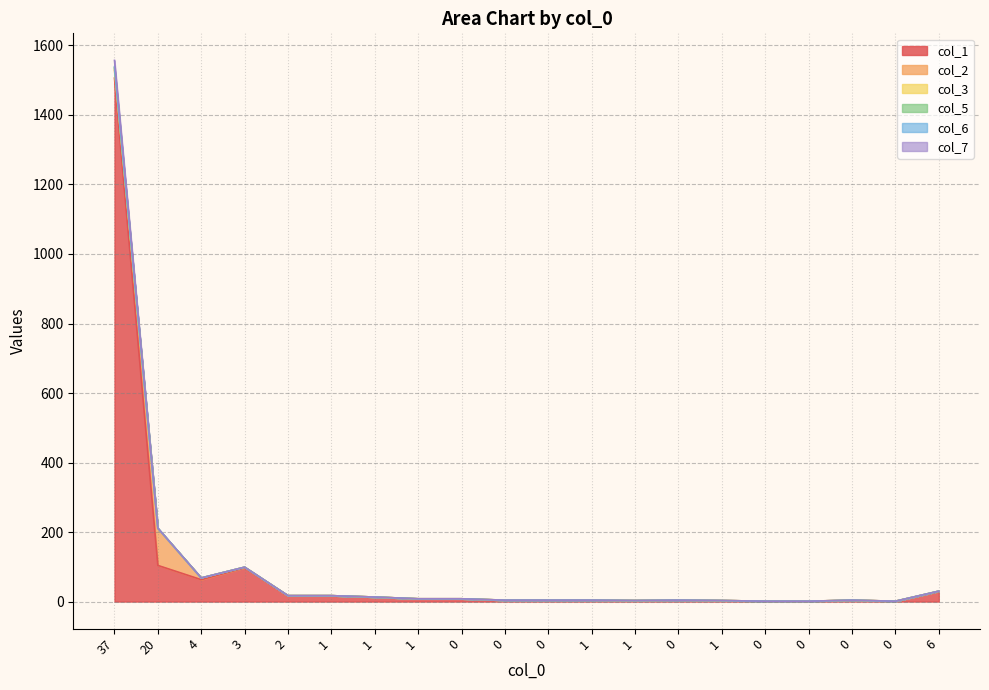

What is the sum of all col_7 values?

2039